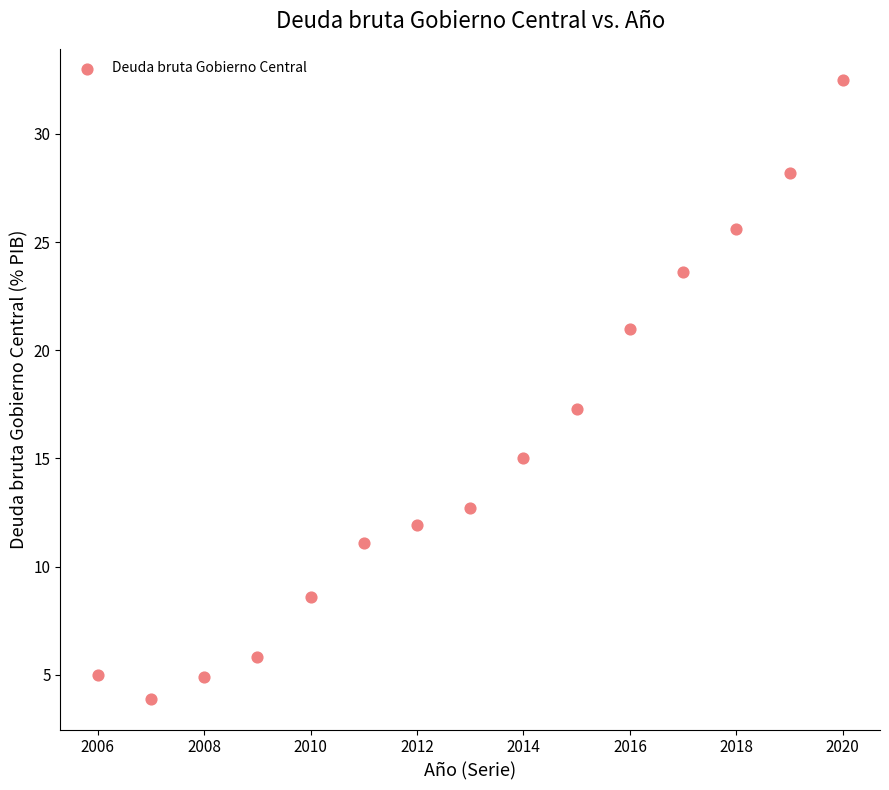

What Y value in the scatter plot is closest to 18?

17.3